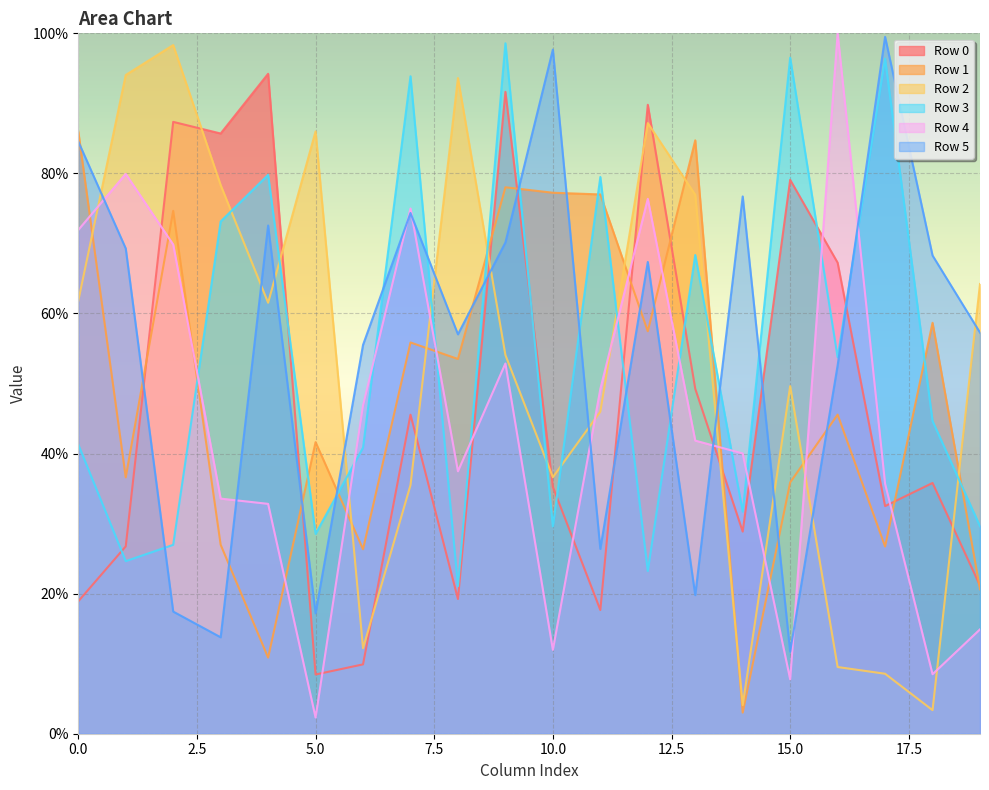

What value does the Row 3 series have at 12?

23.2